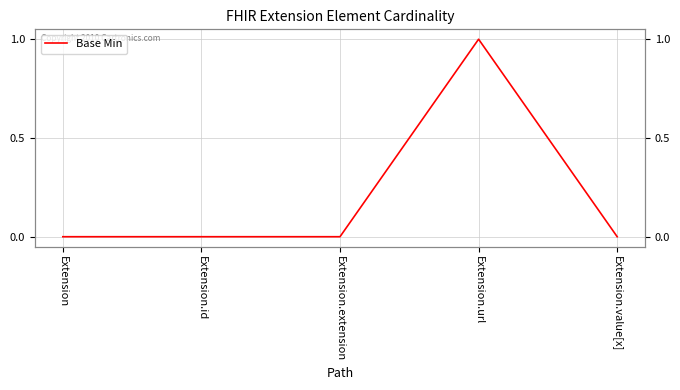

Reading left to right, list all the values displayed in this chart.

Extension=0	Extension.id=0	Extension.extension=0	Extension.url=1	Extension.value[x]=0